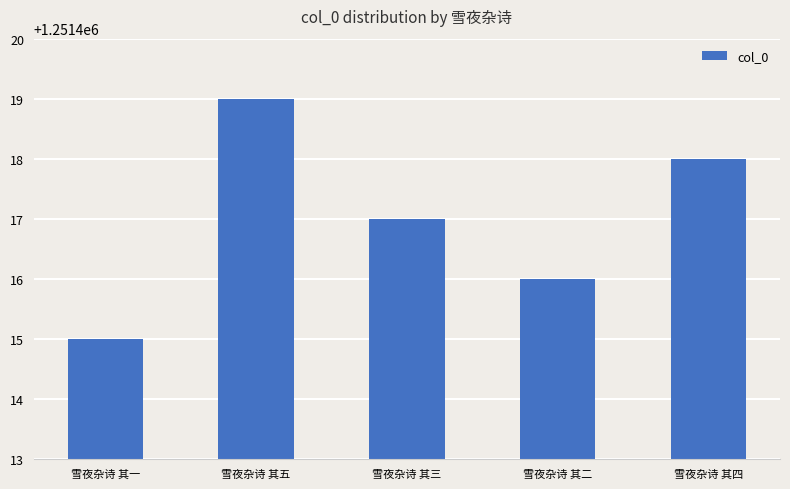

Where is the data nearest to the value 1251417?

雪夜杂诗 其三